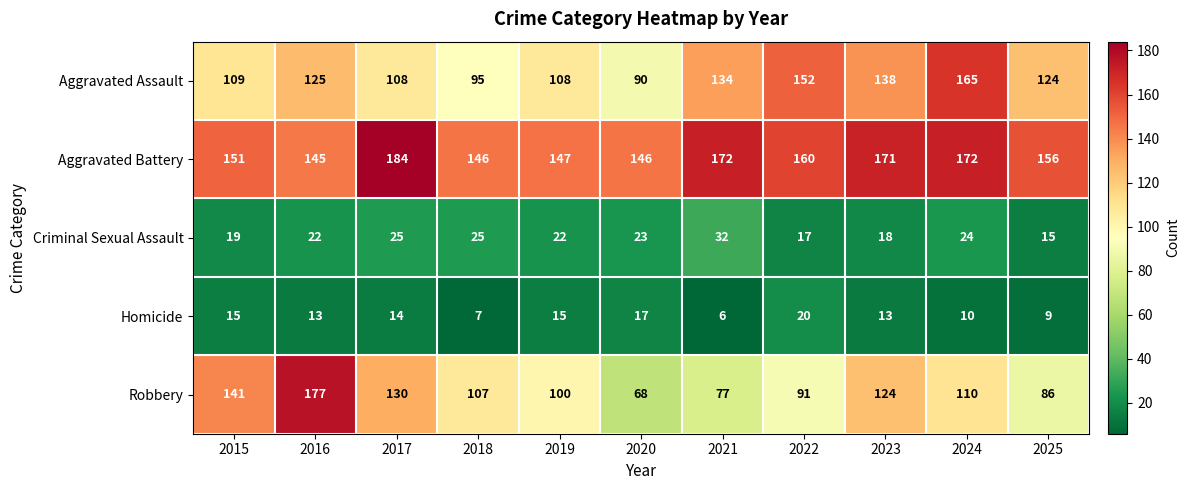

Is it true that Robbery equals 124 at 2023?

True